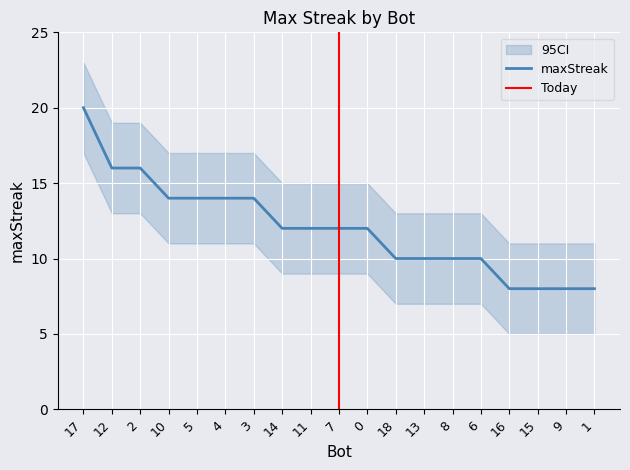

What is the label of the 18th point from the right?

12